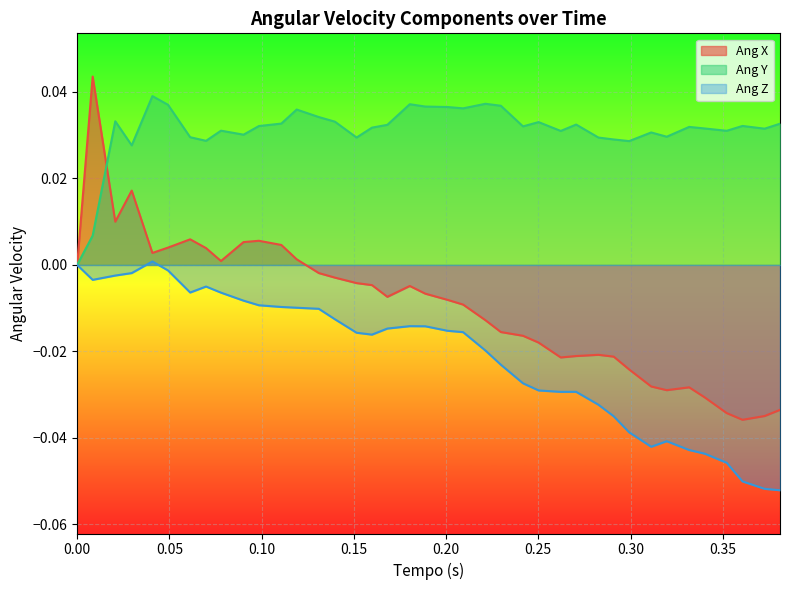

Which series has the widest spread of values?

Ang X